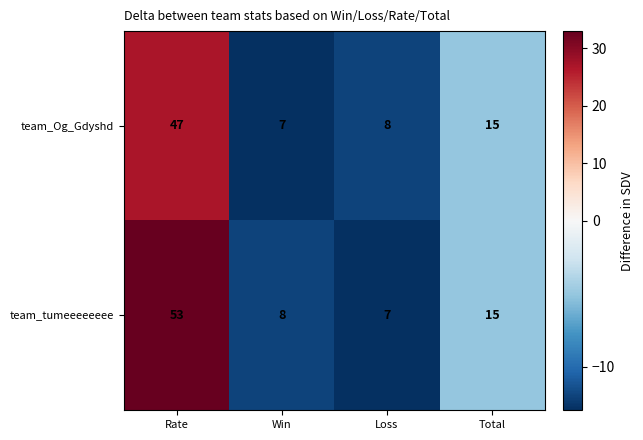

What is the average value of the team_tumeeeeeeee series?

21